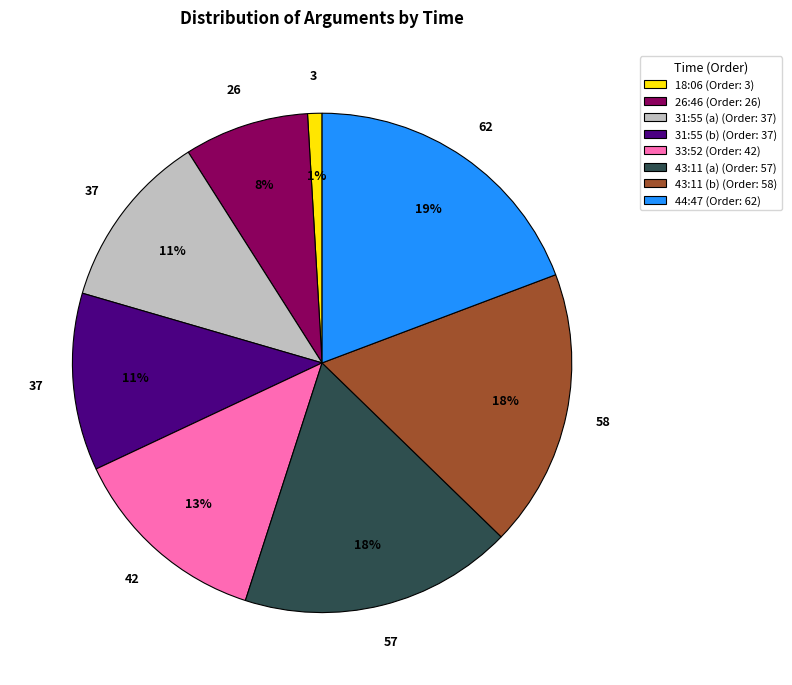

How many segments does this pie chart have?

8